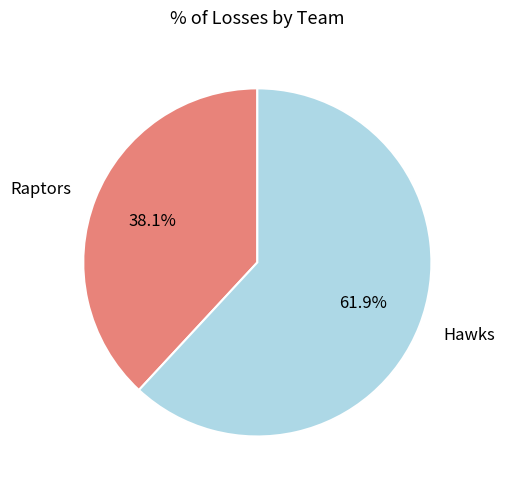

Do Hawks and Raptors together represent more than half of the pie?

Yes